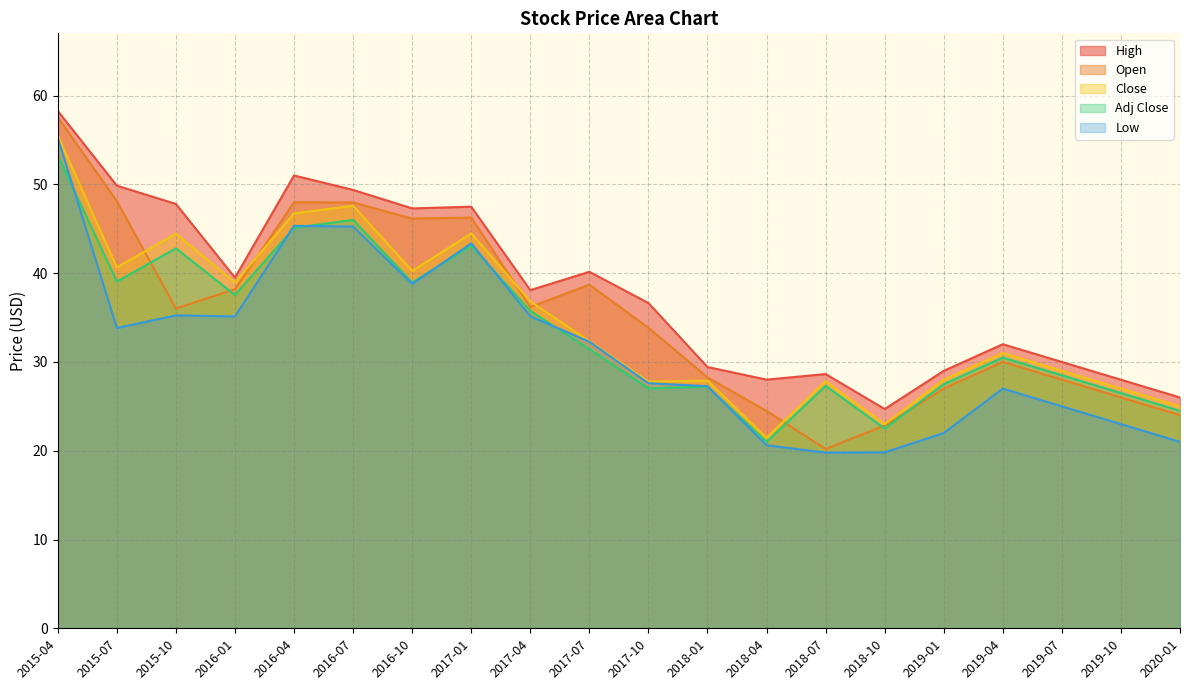

What position from the left is 2016-07?

6